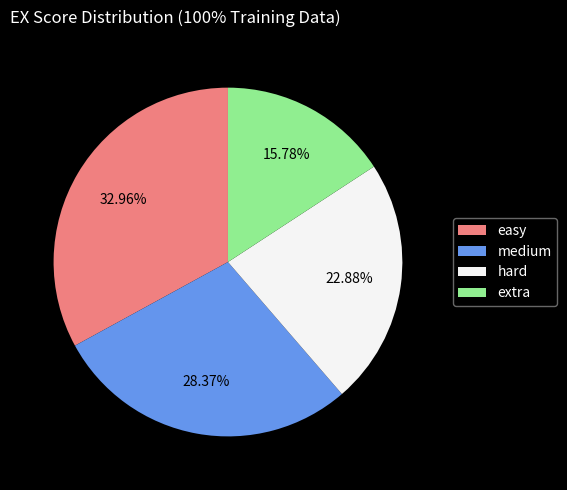

To the nearest percent, what is the difference between the largest and smallest slice percentages?

17%